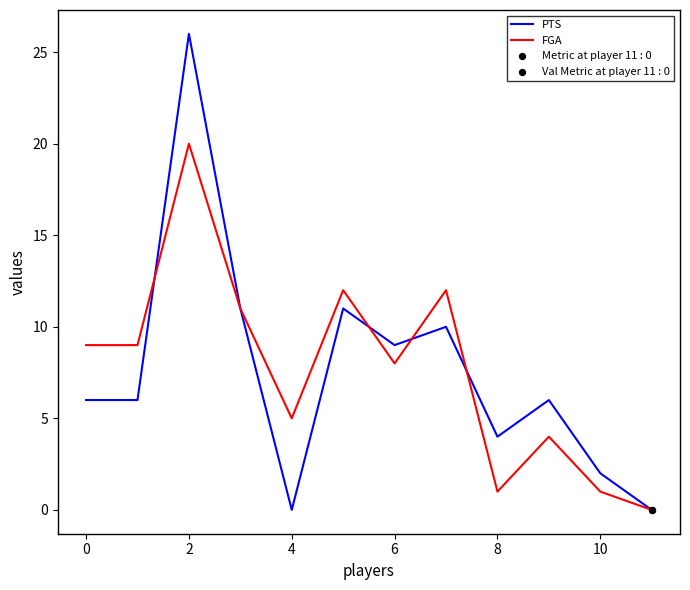

What is the greatest value displayed?

26